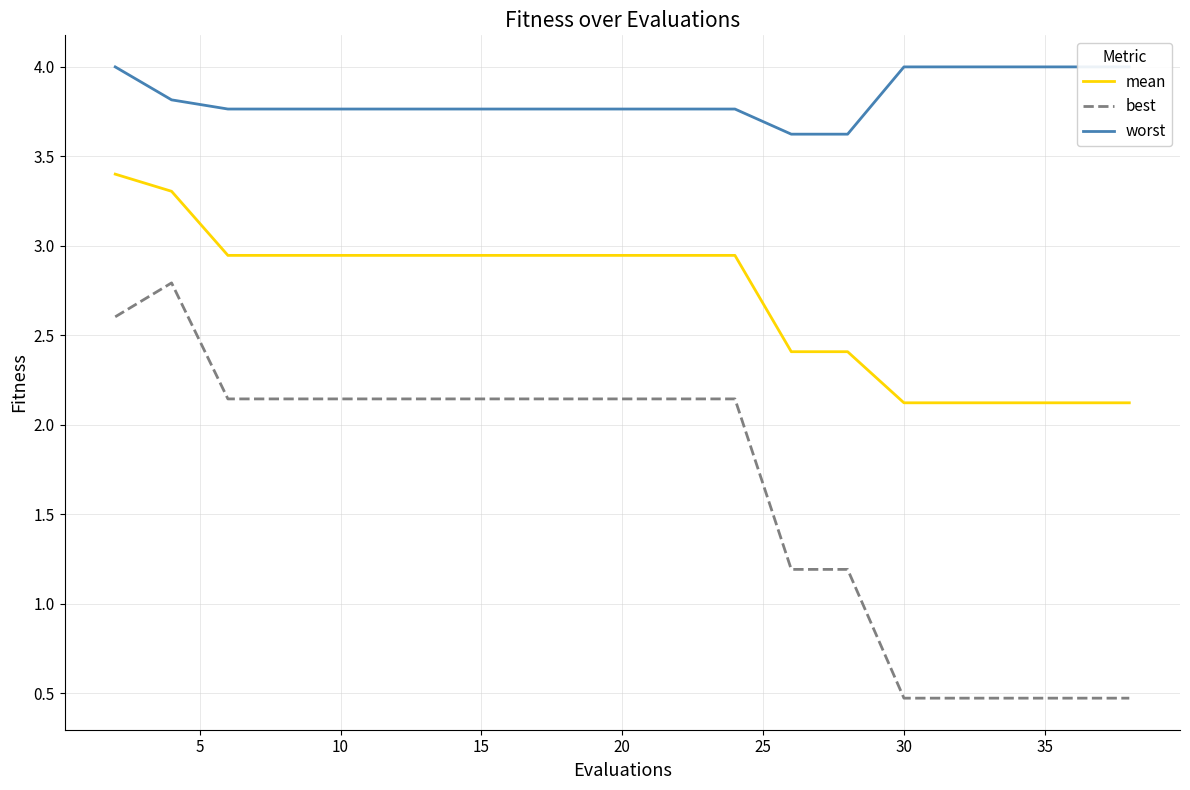

Which series has the largest range (max minus min)?

best